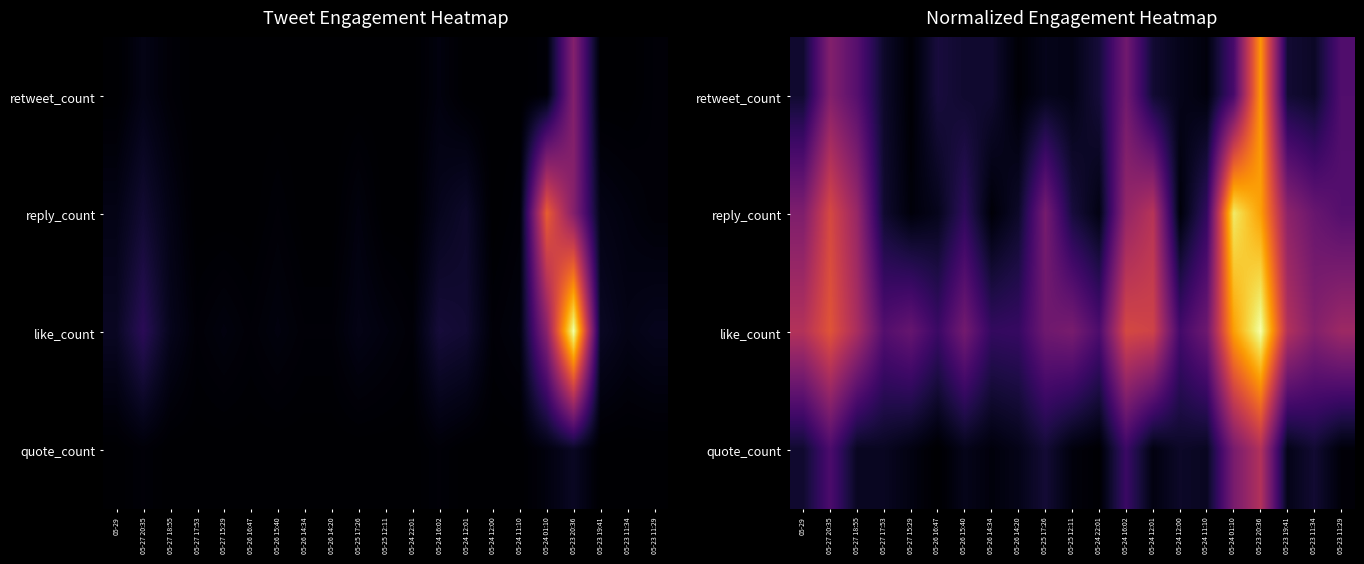

How many categories are shown in the chart?

21